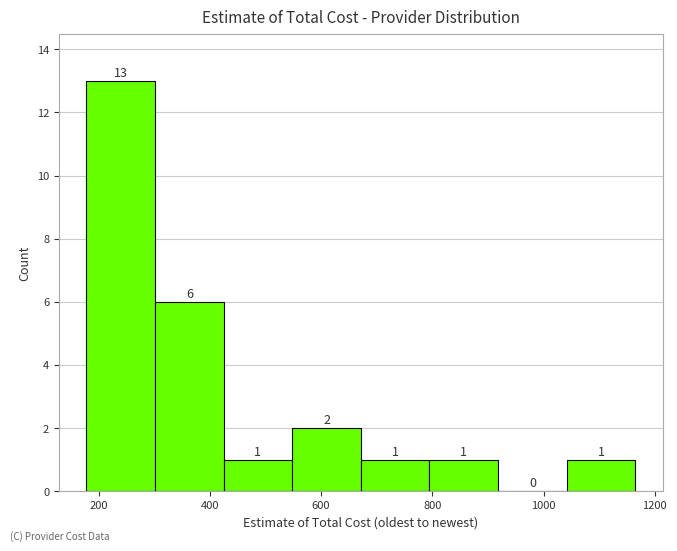

Which range on the x-axis has the tallest bar?

180 to 300